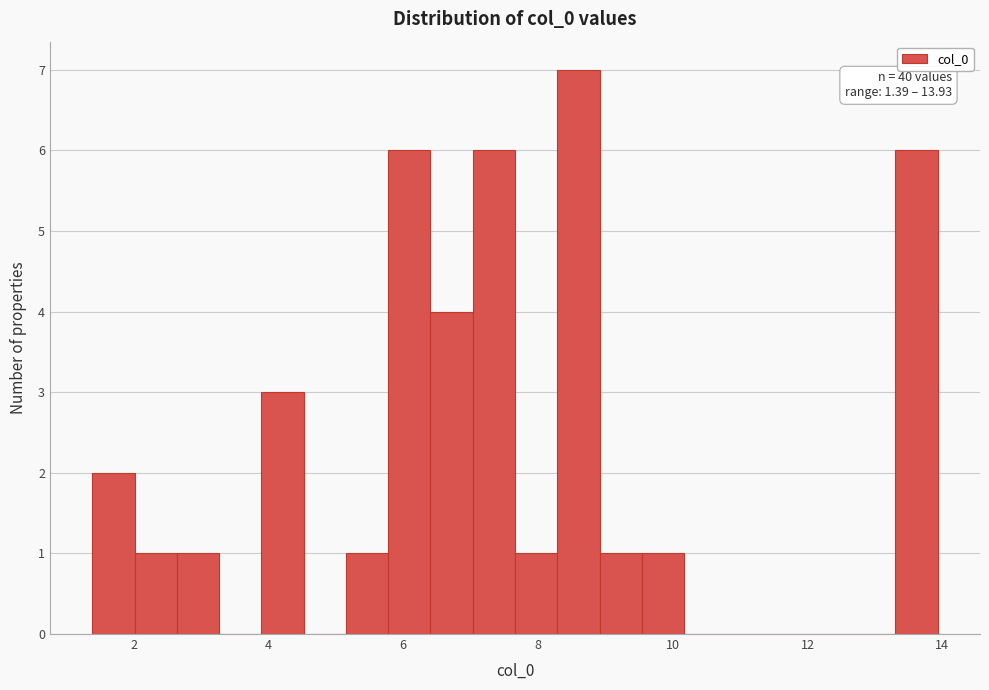

Read against the x-axis, roughly where is the centre of the tallest bar?

8.6